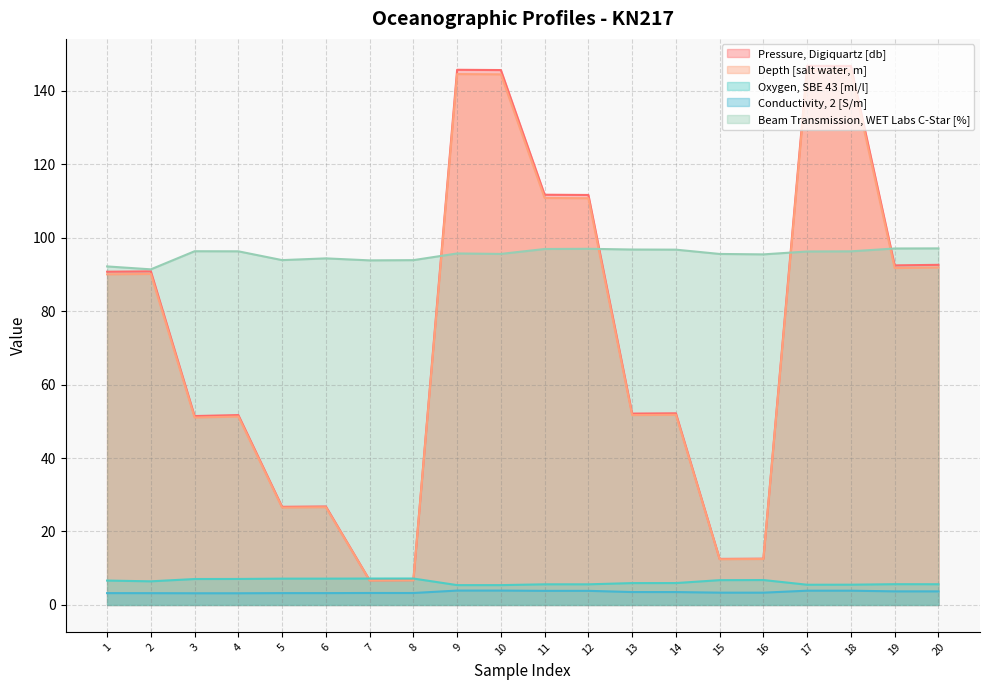

True or false: Depth [salt water, m] and Pressure, Digiquartz [db] cross at least once.

False